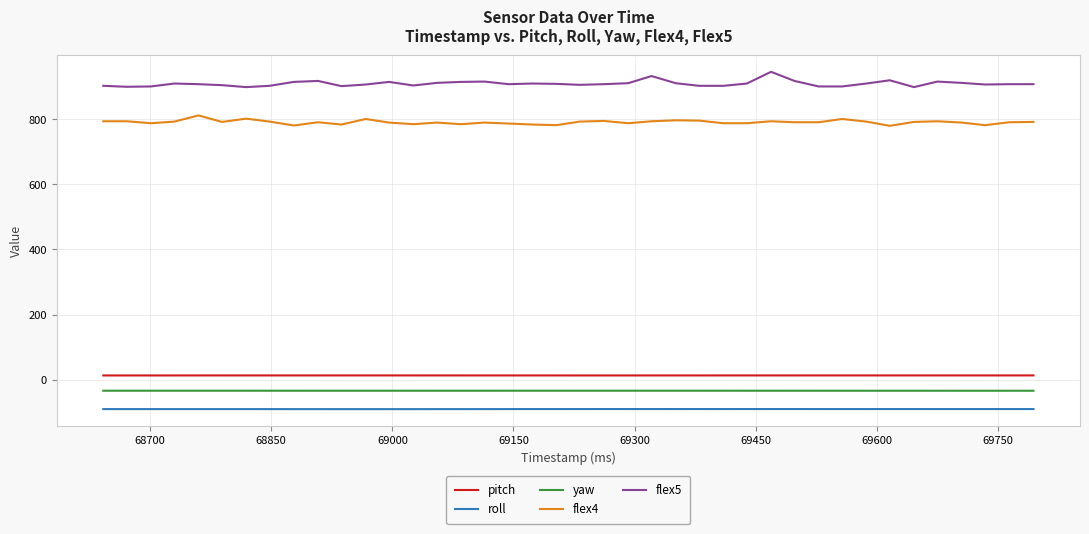

True or false: pitch and flex5 intersect in this chart.

False